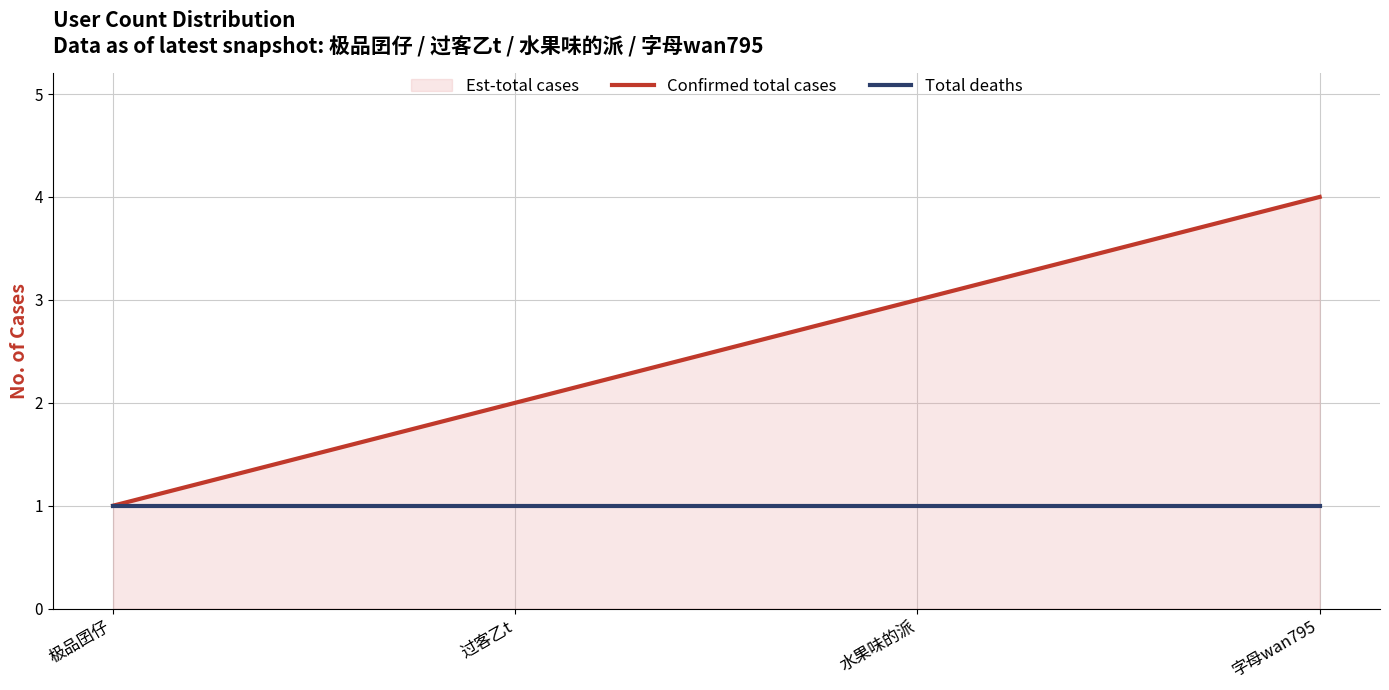

True or false: Total deaths and Confirmed total cases cross at least once.

False